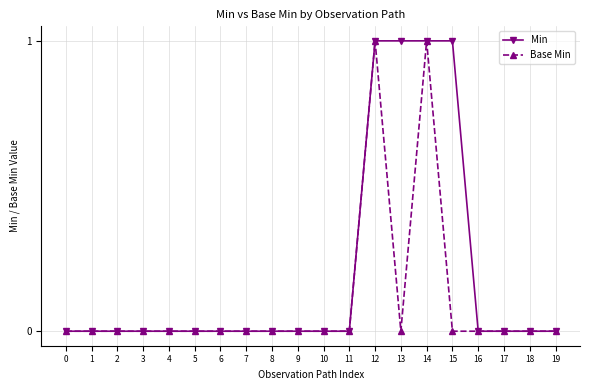

What is the maximum value for Min?

1